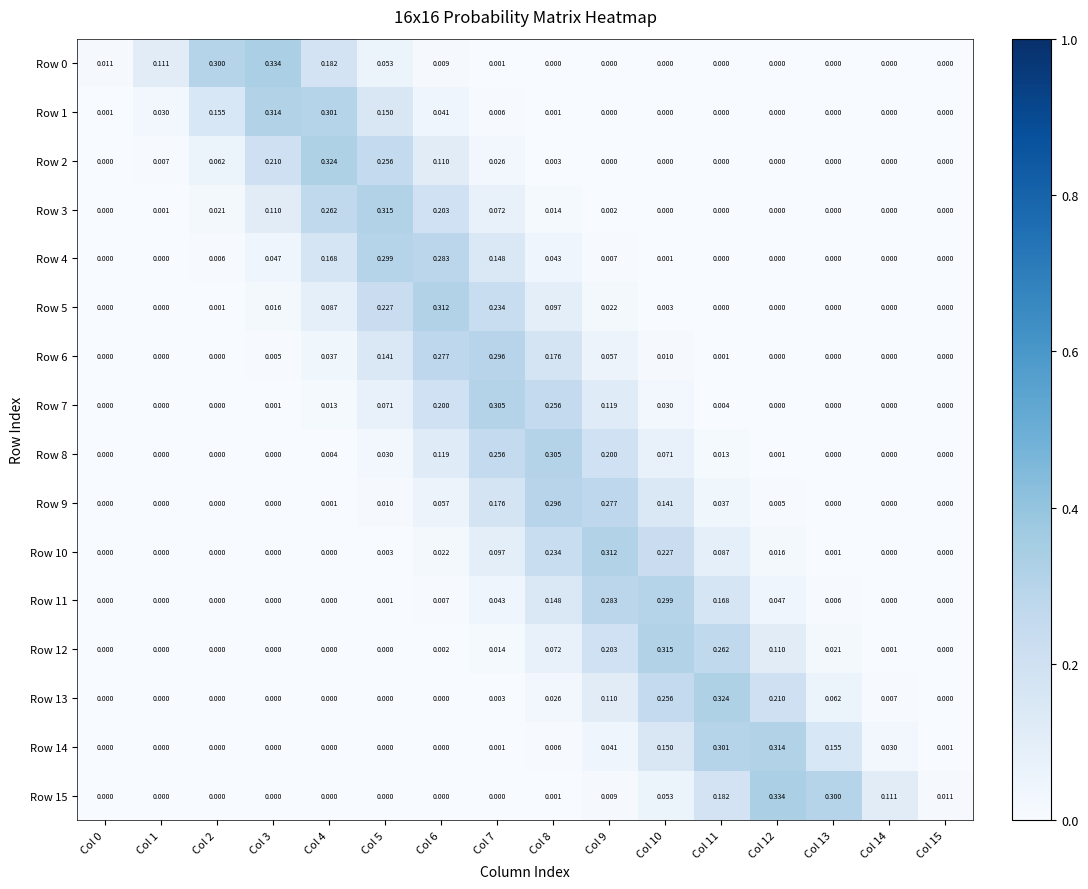

Is the value of Row 5 at Col 13 greater than the value of Row 12 at Col 6?

No